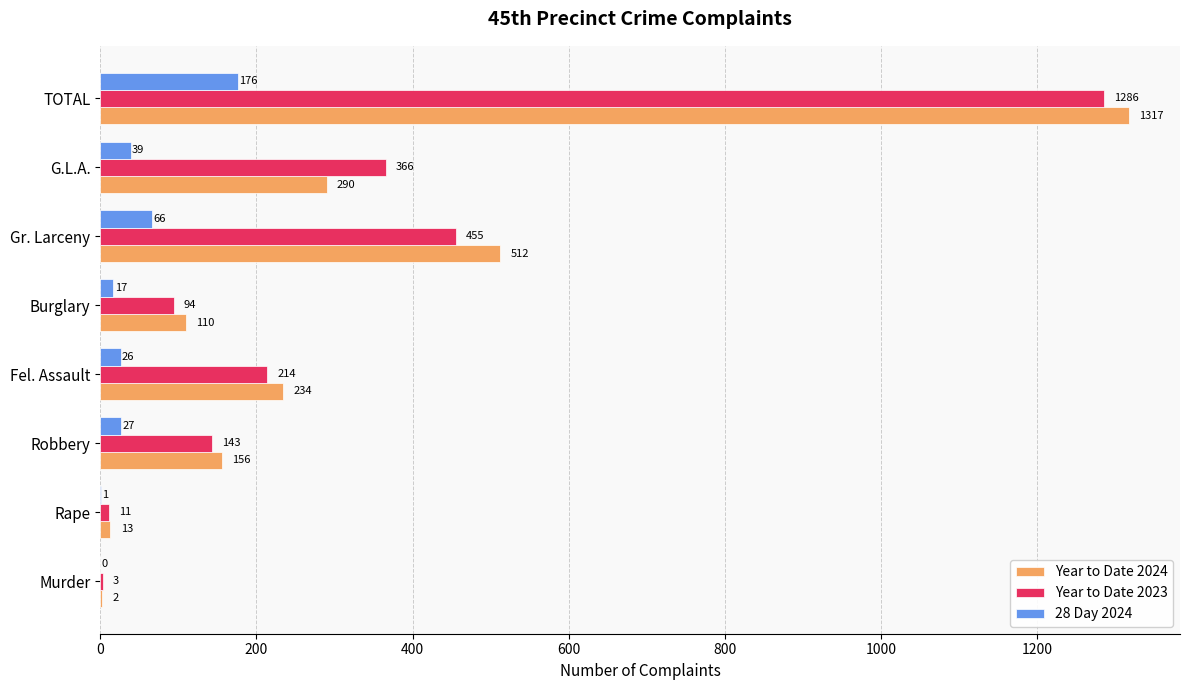

What is the sum of all Year to Date 2023 values?

2572